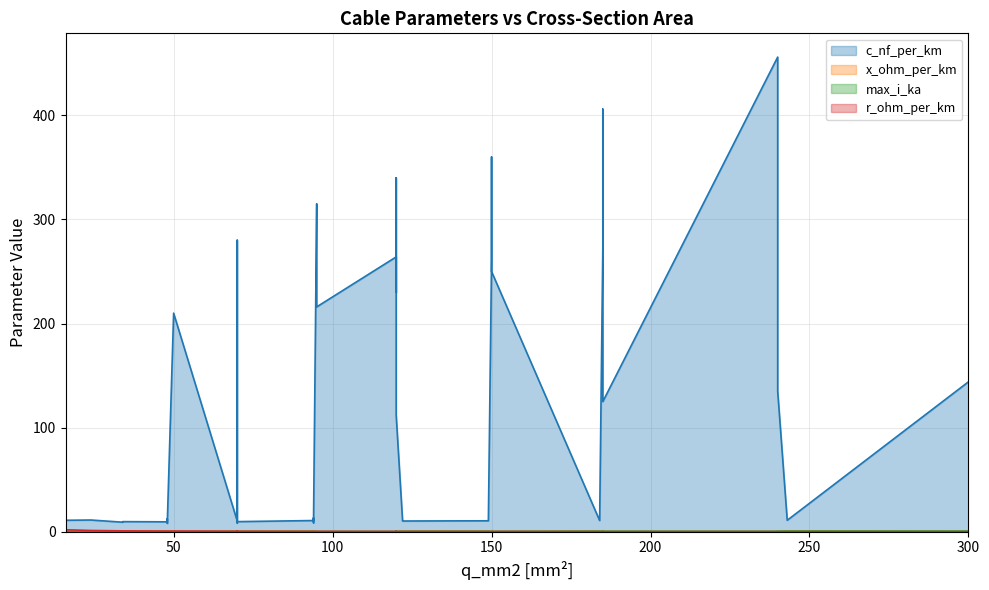

Between 0 and 30, which series saw the biggest shift?

c_nf_per_km